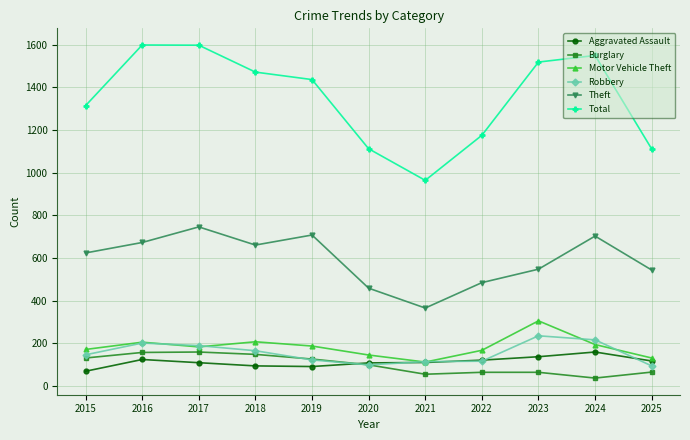

What is the difference between the Burglary values at 2023 and 2020?

35